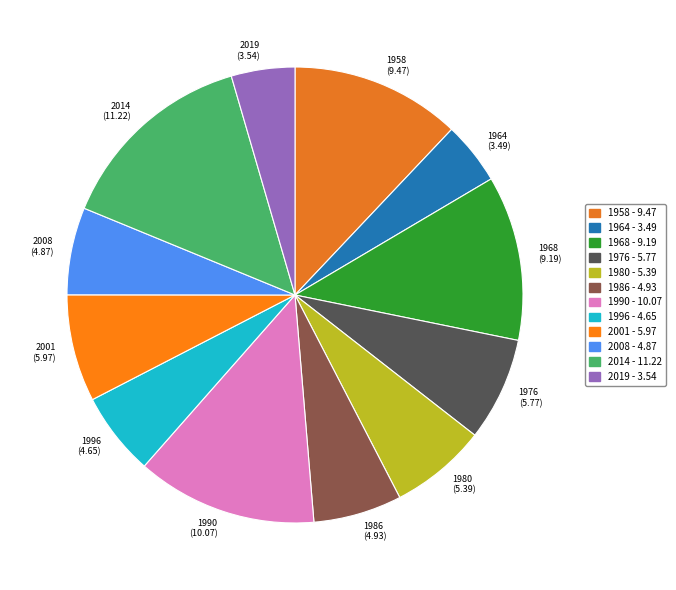

How many segments does this pie chart have?

12